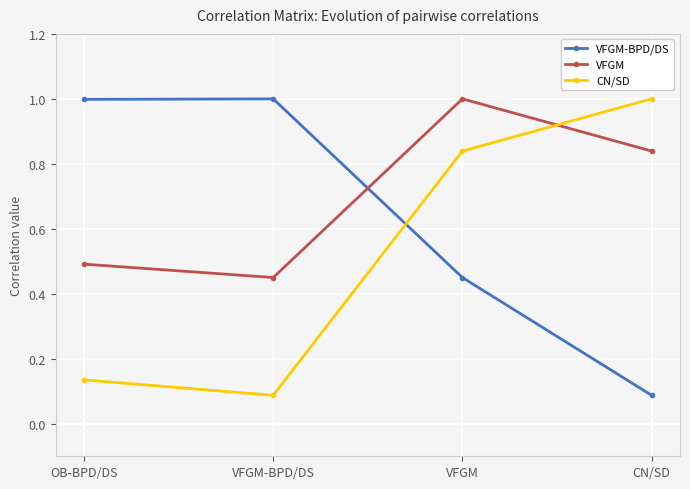

What is the approximate value of VFGM-BPD/DS at VFGM-BPD/DS?

1.0